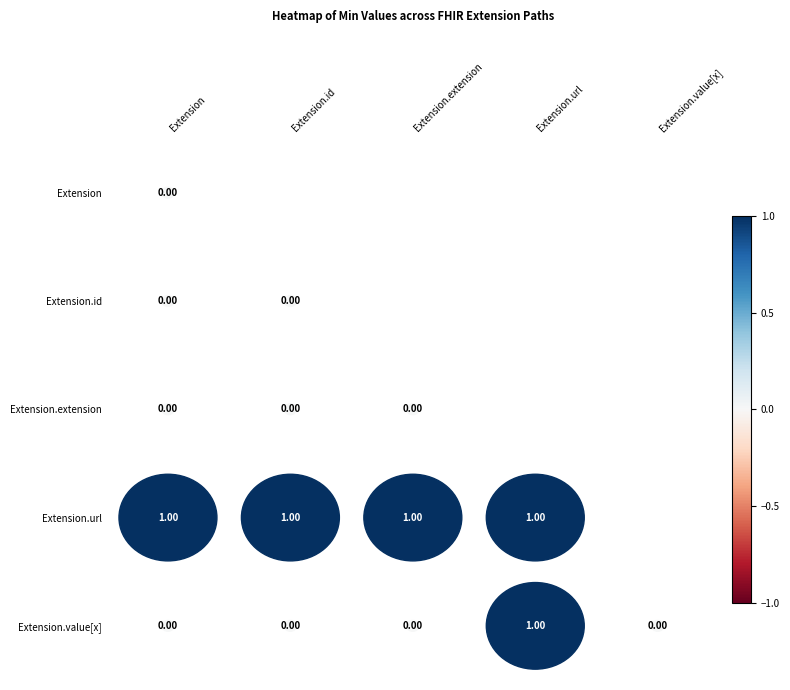

Which label corresponds to the smallest value in the chart?

Extension